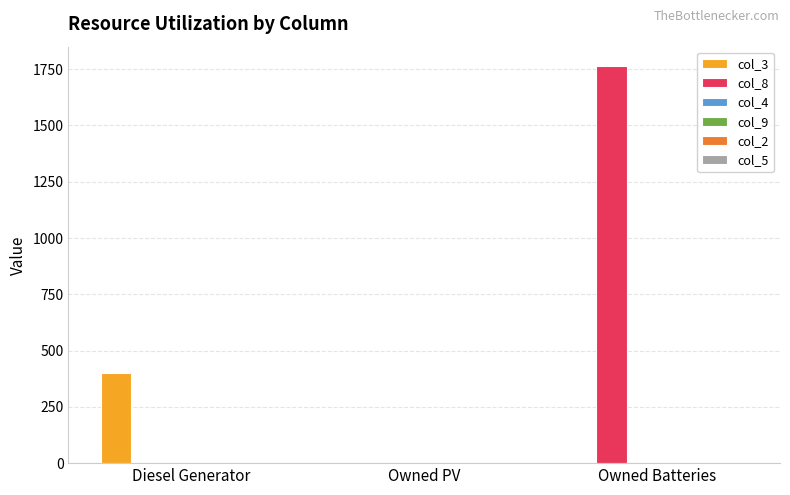

Which series has the largest total across all categories?

col_8